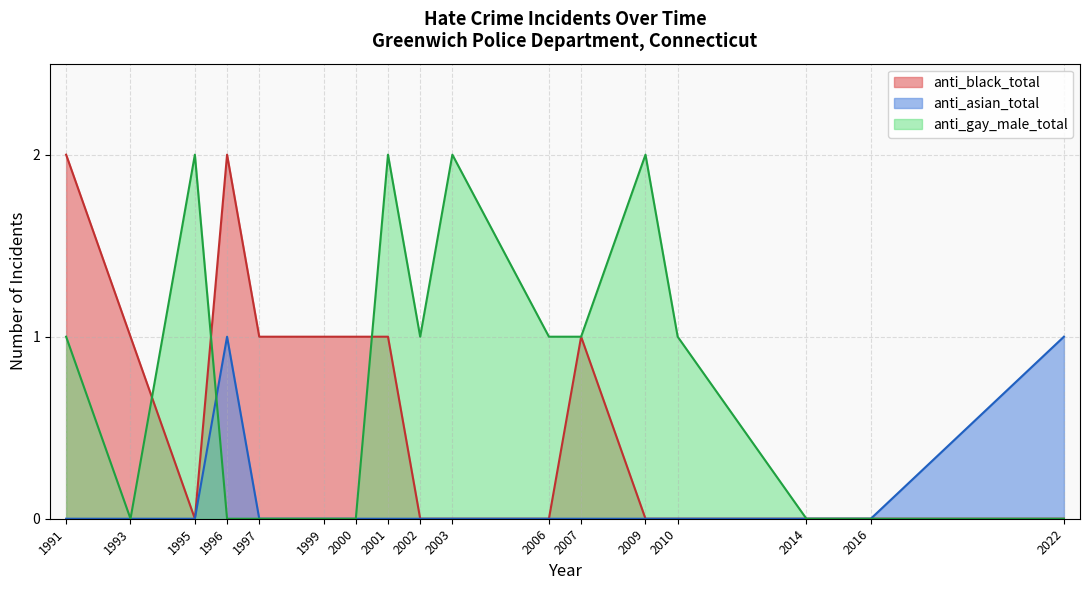

What are all the series names shown in the legend?

anti_black_total, anti_asian_total, anti_gay_male_total